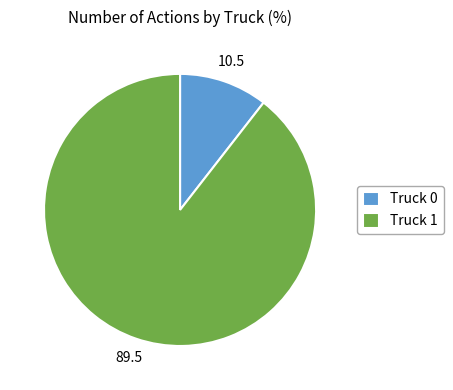

Count the number of slices in the pie.

2